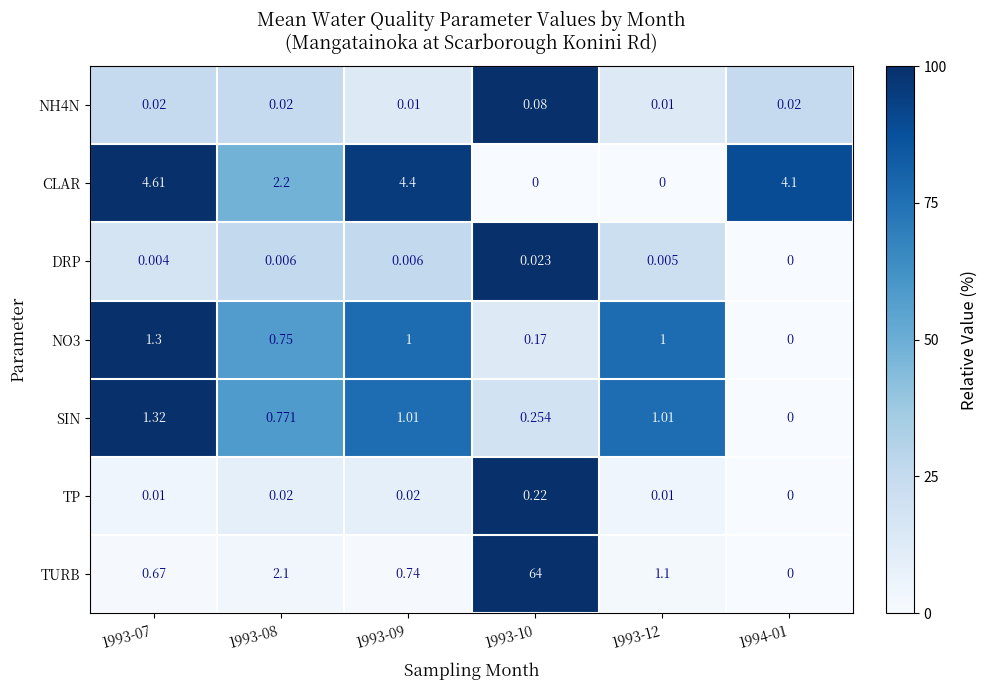

At which category is the sum across all series the highest?

1993-10